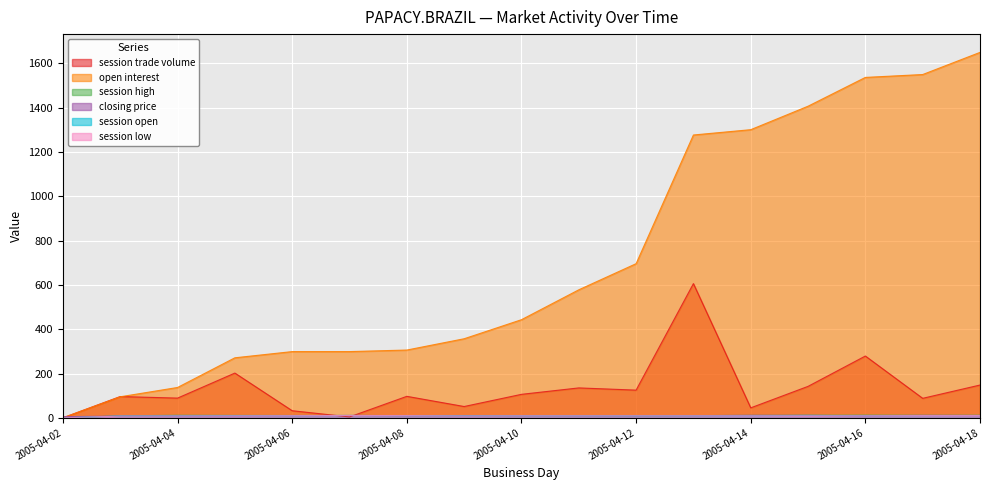

How many lines are shown in the chart?

6